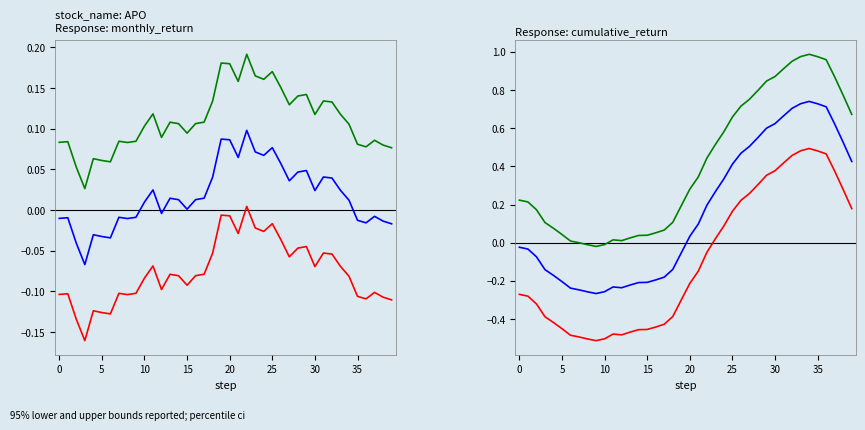

What is the maximum value shown in the chart?

1.0